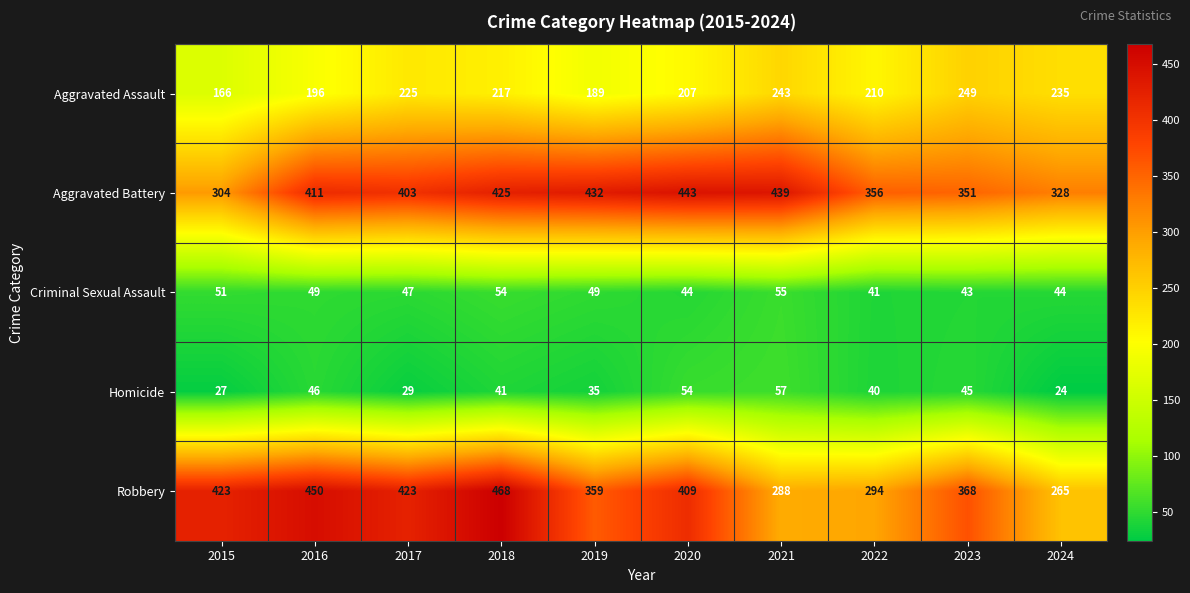

What is the smallest value displayed?

24